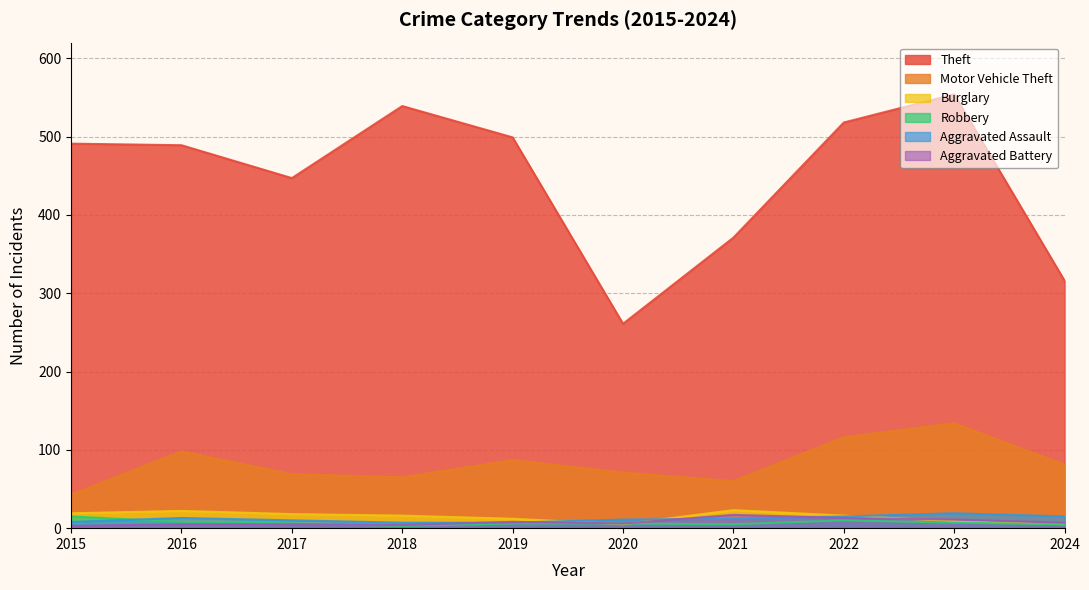

True or false: Motor Vehicle Theft and Robbery intersect in this chart.

False